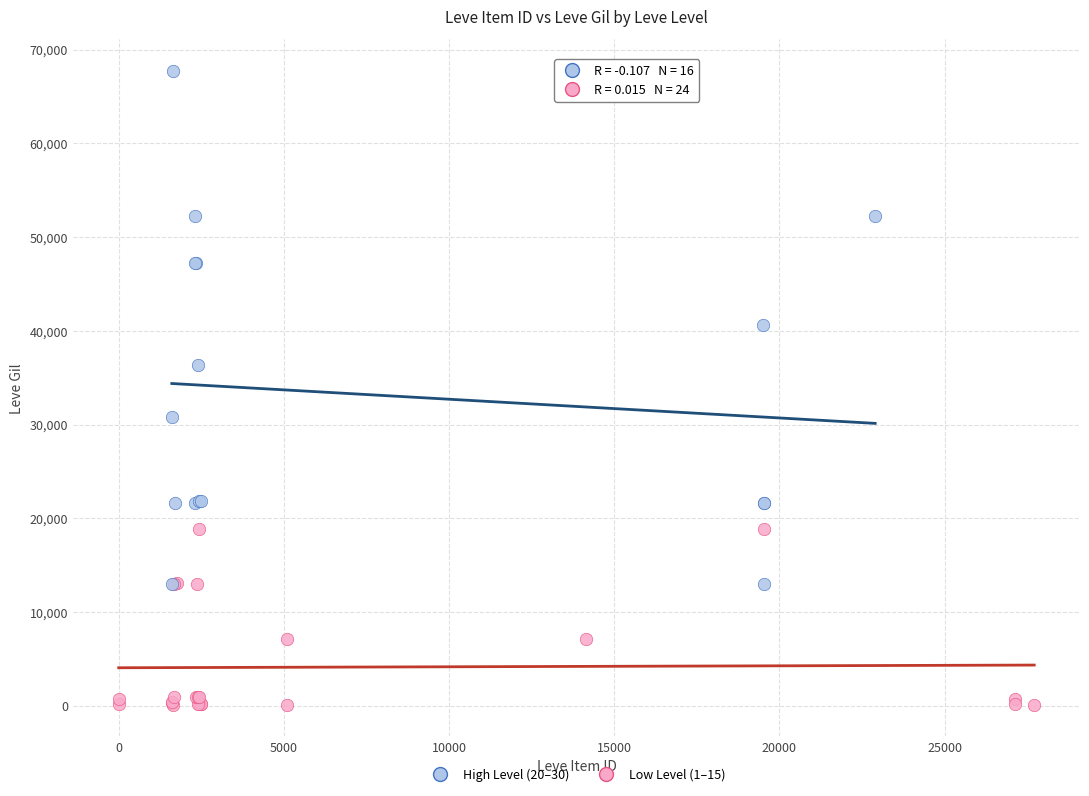

Which series has the widest spread of Y values?

High Level (20–30)